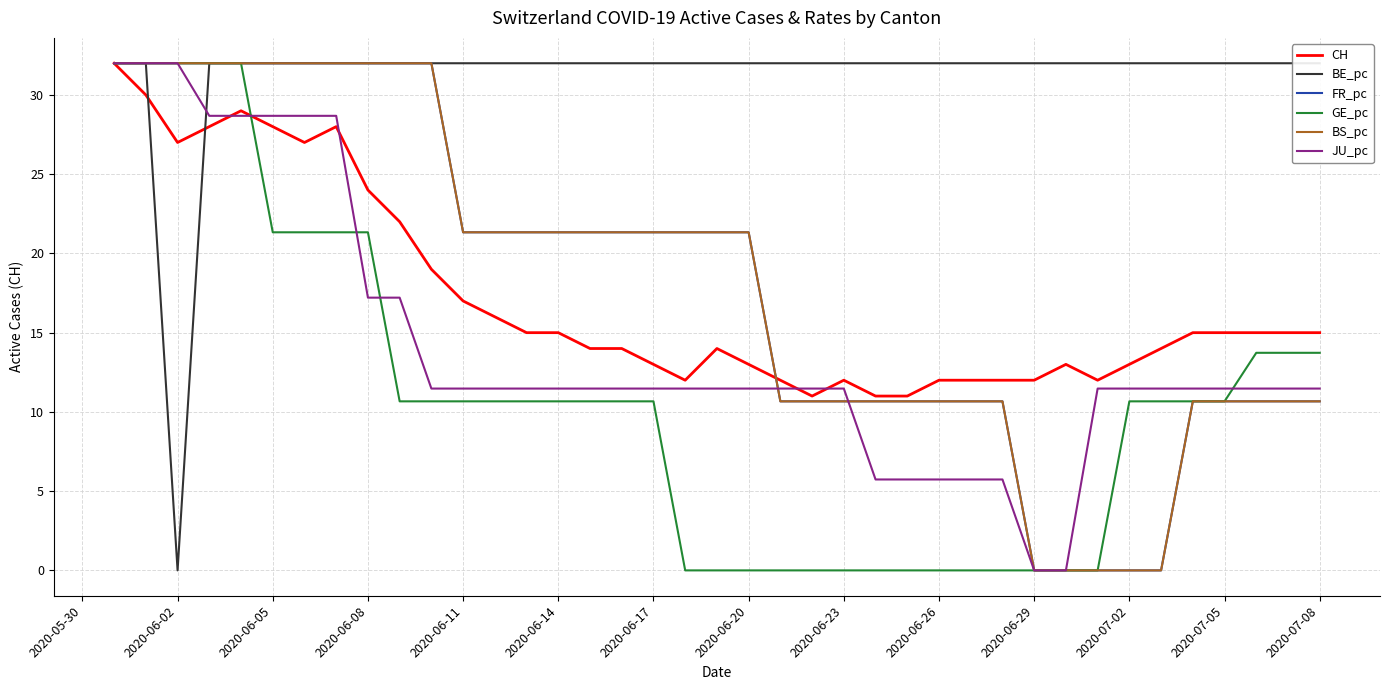

What is the greatest value displayed?

32.0